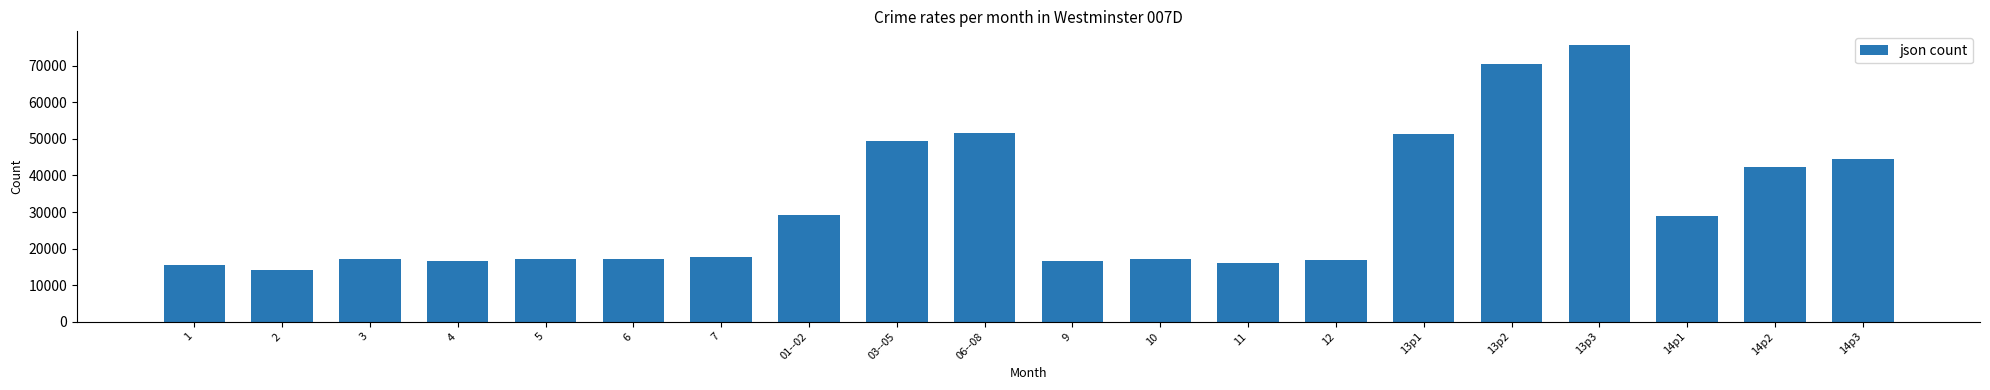

What is the ratio of the value at 1 to the value at 6?

0.9